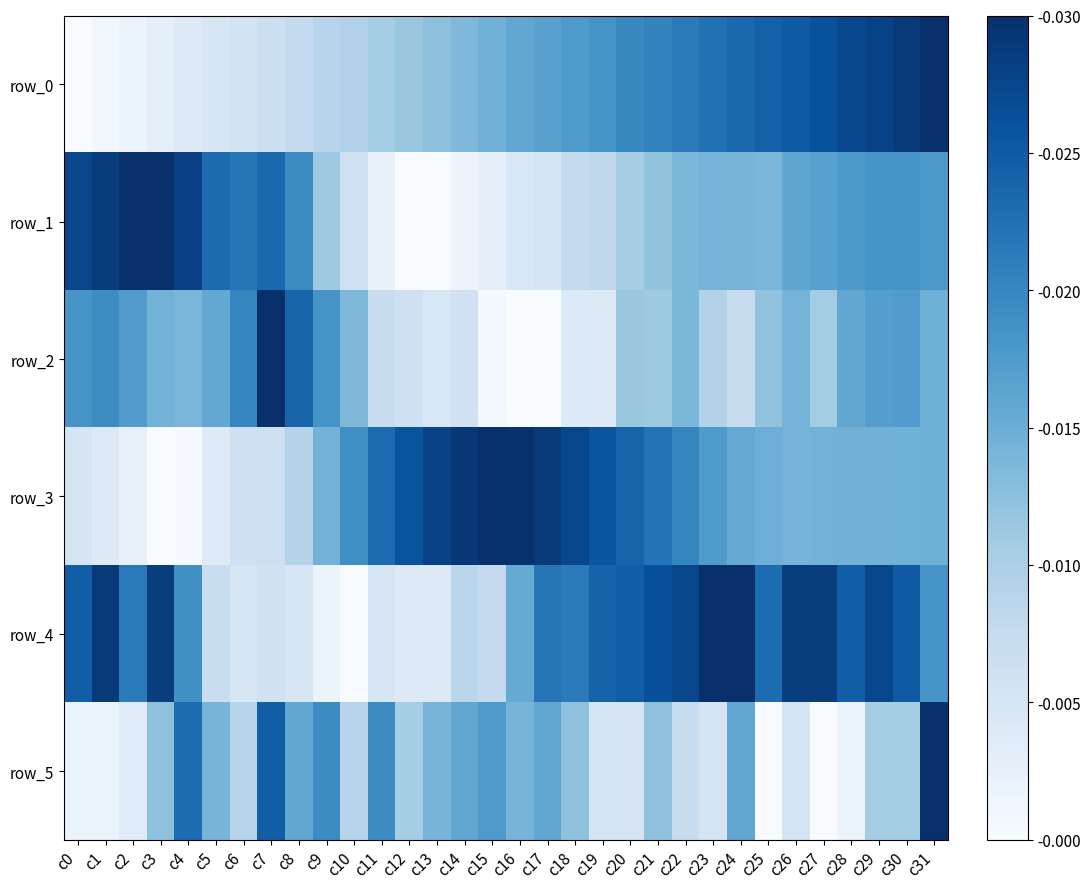

Which label corresponds to the largest value in the chart?

c31